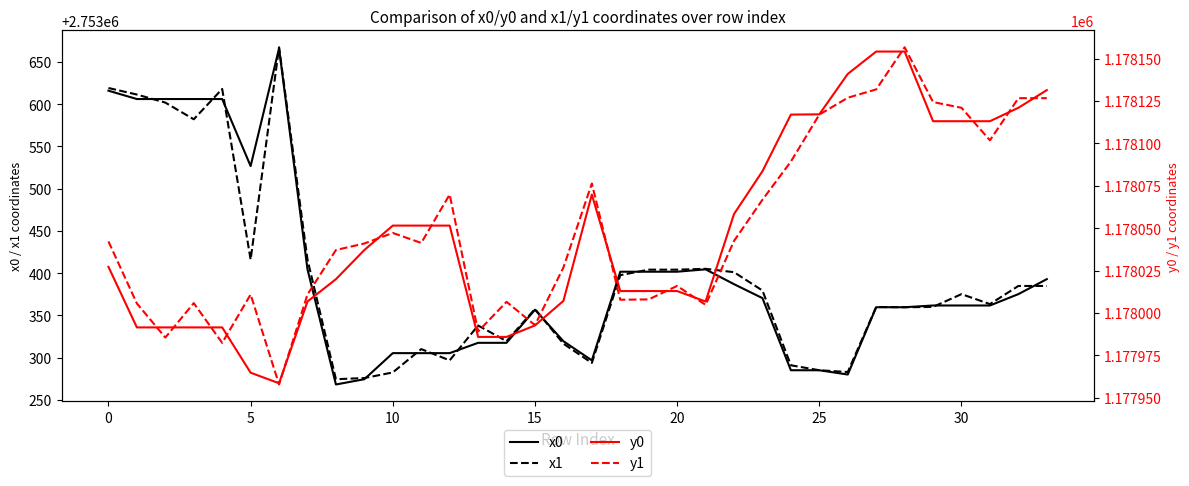

Is it true that x0 equals 839456.3 at 15?

False